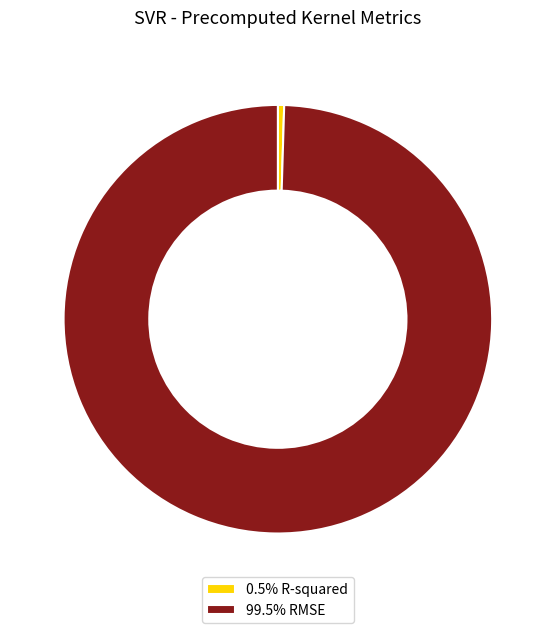

Combined, do 0.5% R-squared and 99.5% RMSE account for over 50%?

Yes